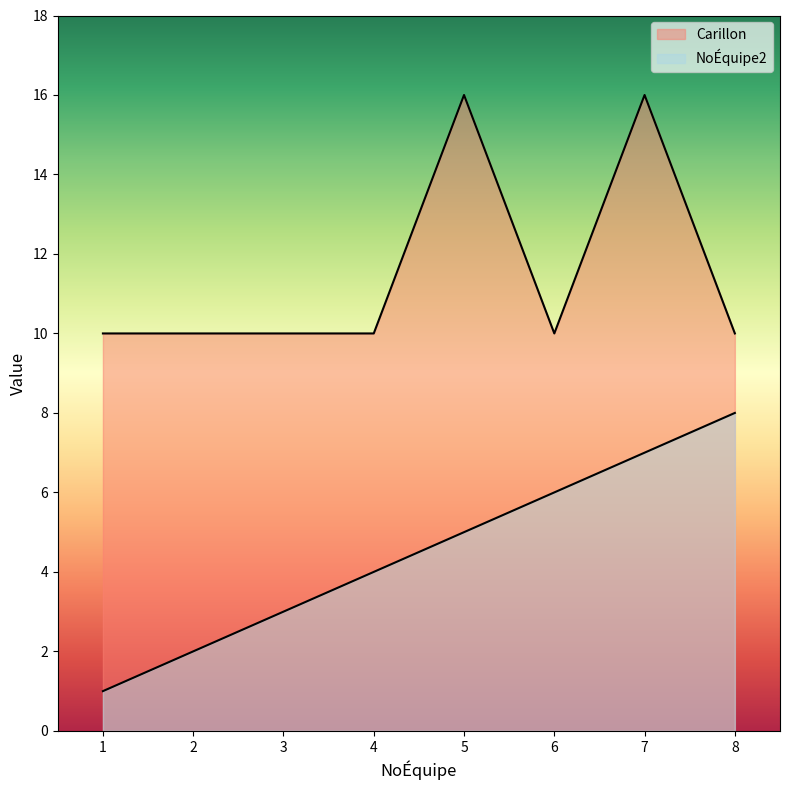

What is the value of the NoÉquipe2 point at the 3rd from the left?

3